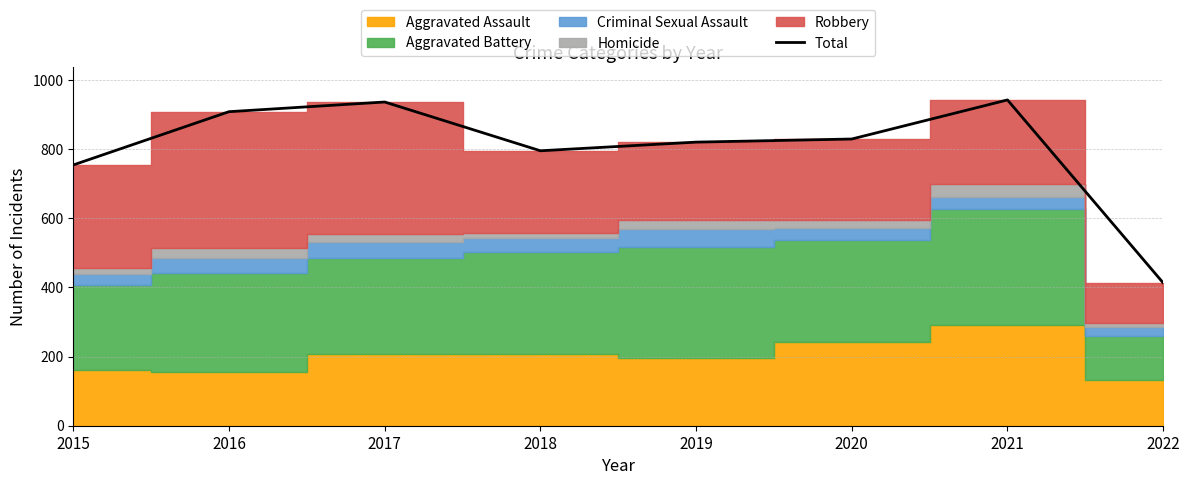

What is the greatest value displayed?

942